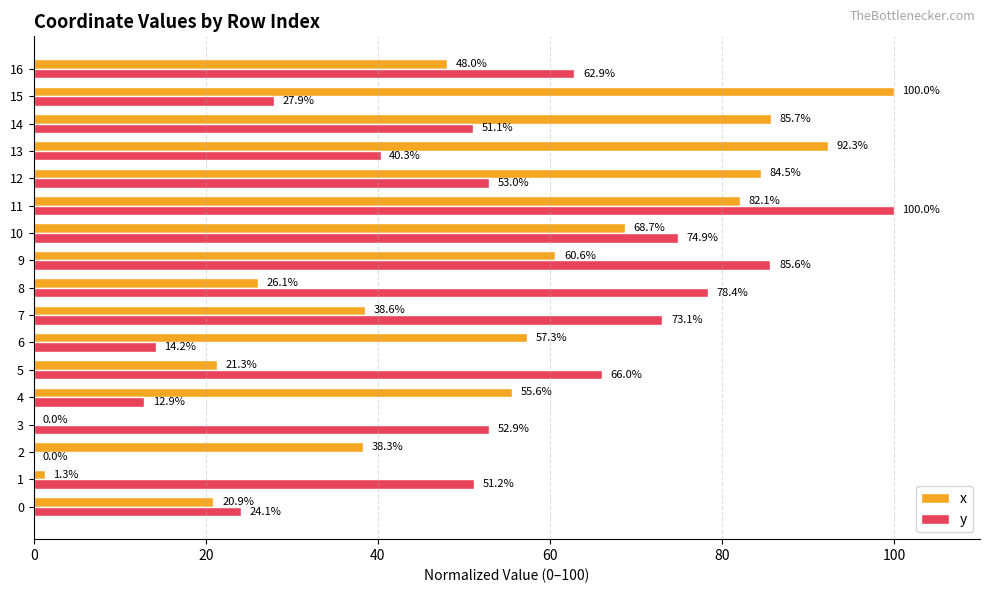

At which label is x closest to 50?

16